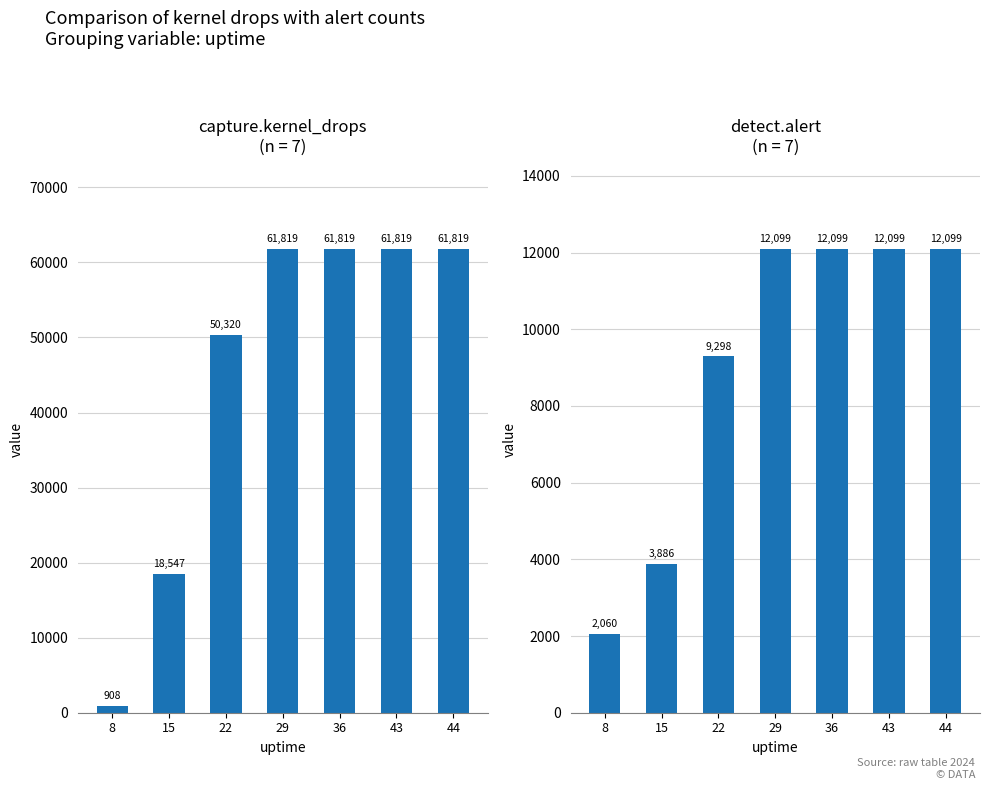

The detect.alert series shows 1806 at 15. True or false?

False